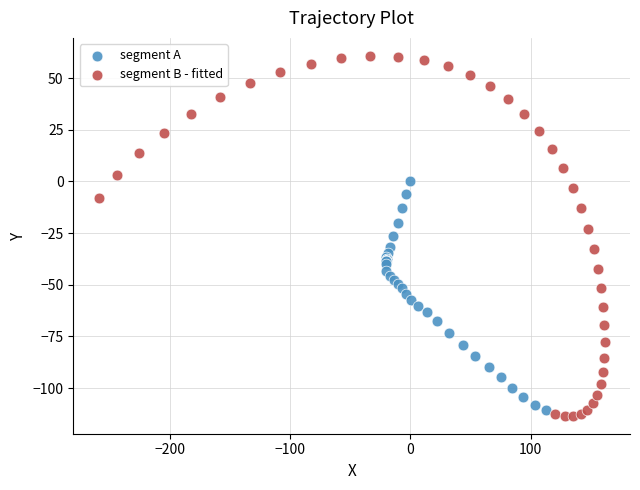

Which series reaches the minimum Y coordinate?

segment B - fitted